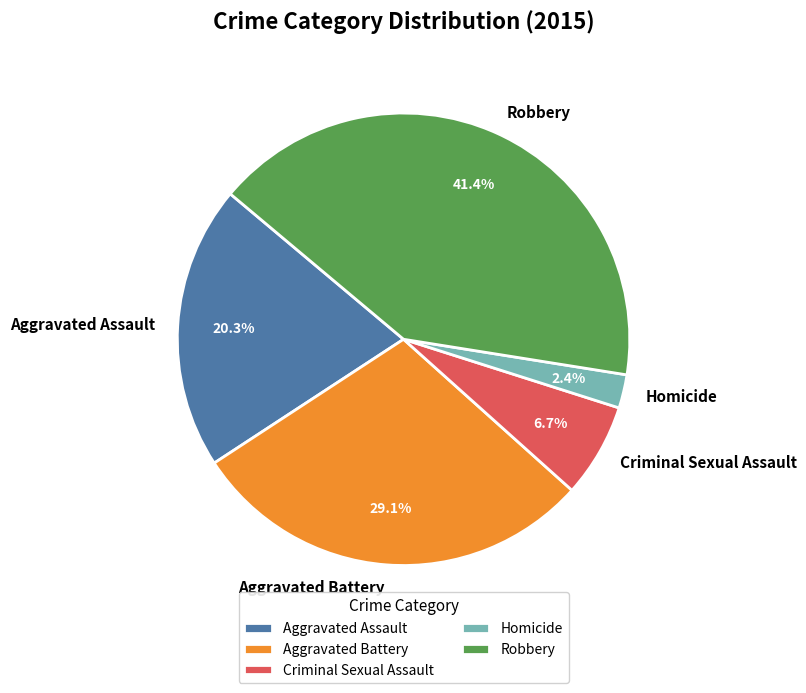

How many segments does this pie chart have?

5